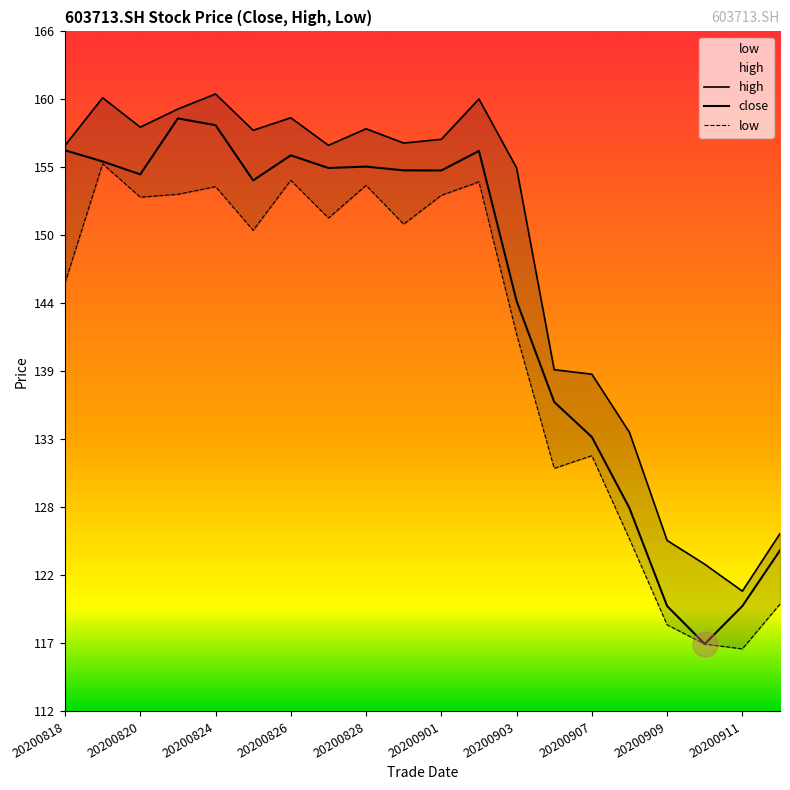

Which series has the largest range (max minus min)?

close